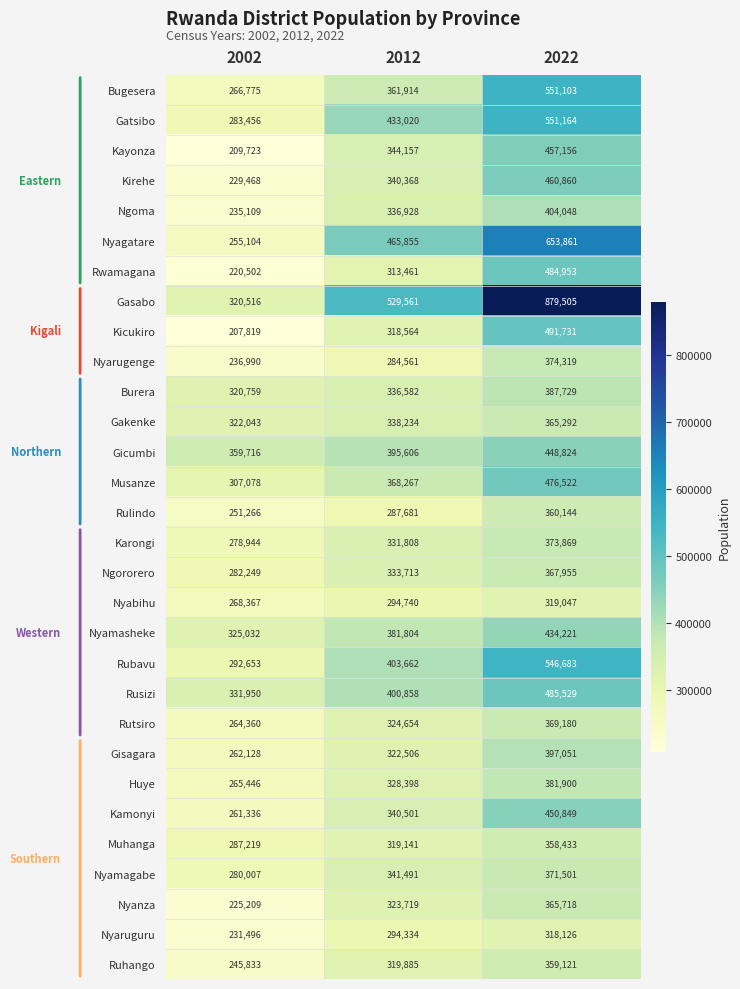

At which category is the sum across all series the highest?

2022